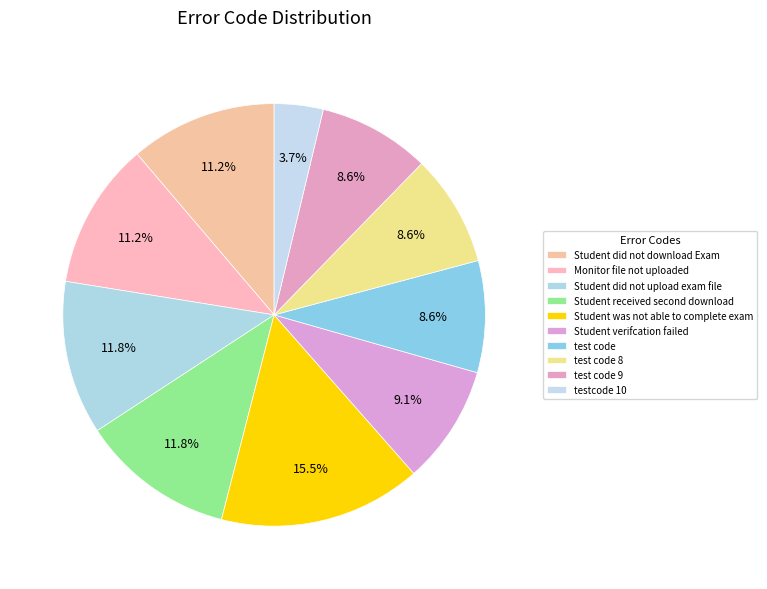

To the nearest percent, what is the combined percentage of Student verifcation failed and test code 9?

18%